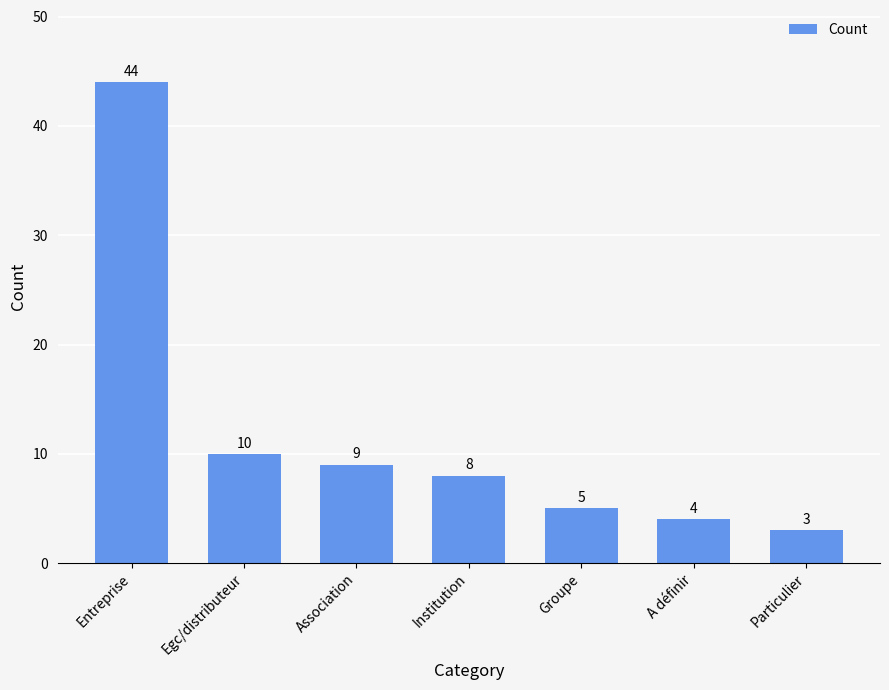

Rank the categories by value from highest to lowest.

Entreprise, Egc/distributeur, Association, Institution, Groupe, A définir, Particulier